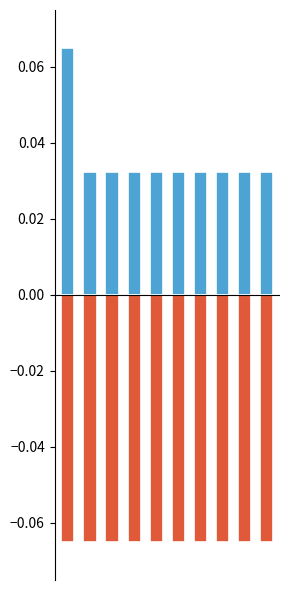

At how many categories does at least one series exceed 0?

10